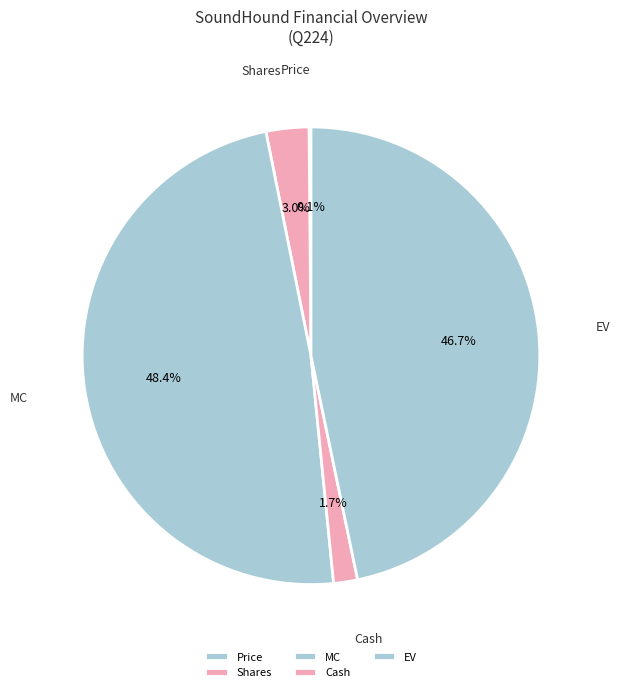

Is there a majority slice in this chart?

No